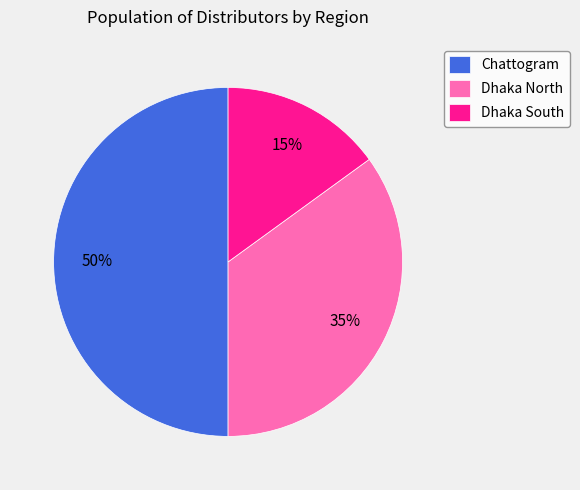

Which slice is the largest?

Chattogram